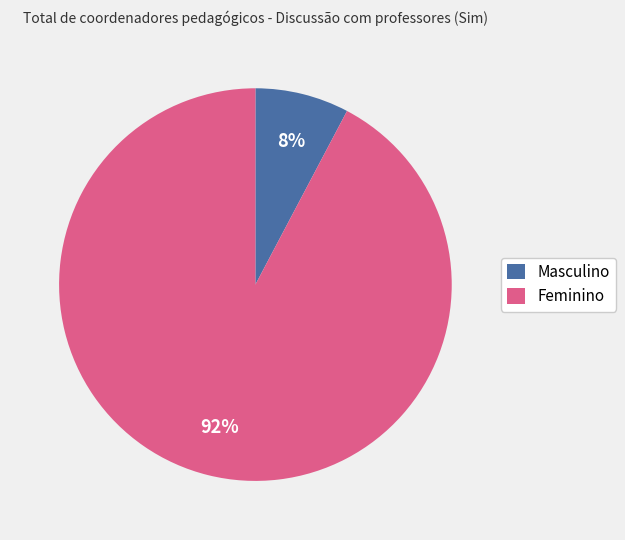

Is it true that Feminino is 84% of the pie?

False